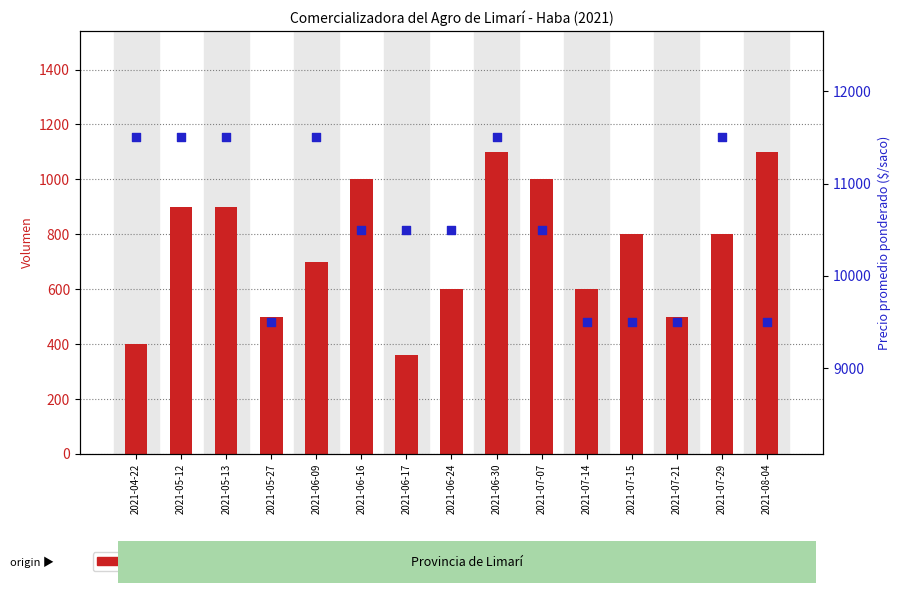

Which series has the largest total across all categories?

Precio promedio ponderado